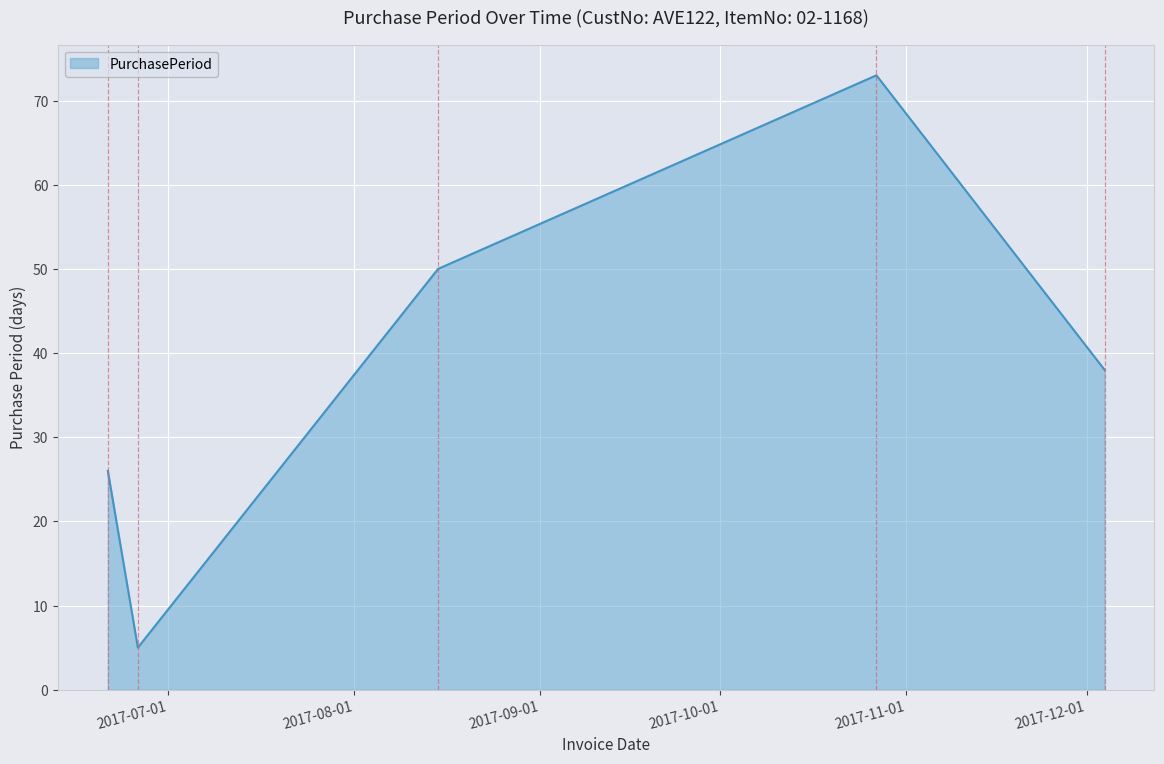

True or false: there are more than 1 points higher than both neighbors.

False